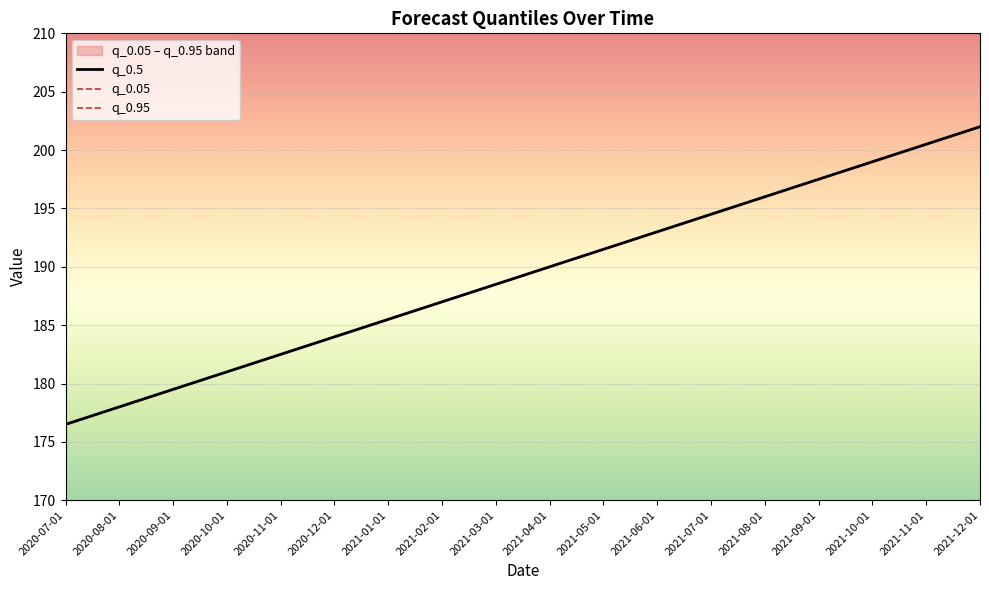

True or false: q_0.95 and q_0.05 cross at least once.

False